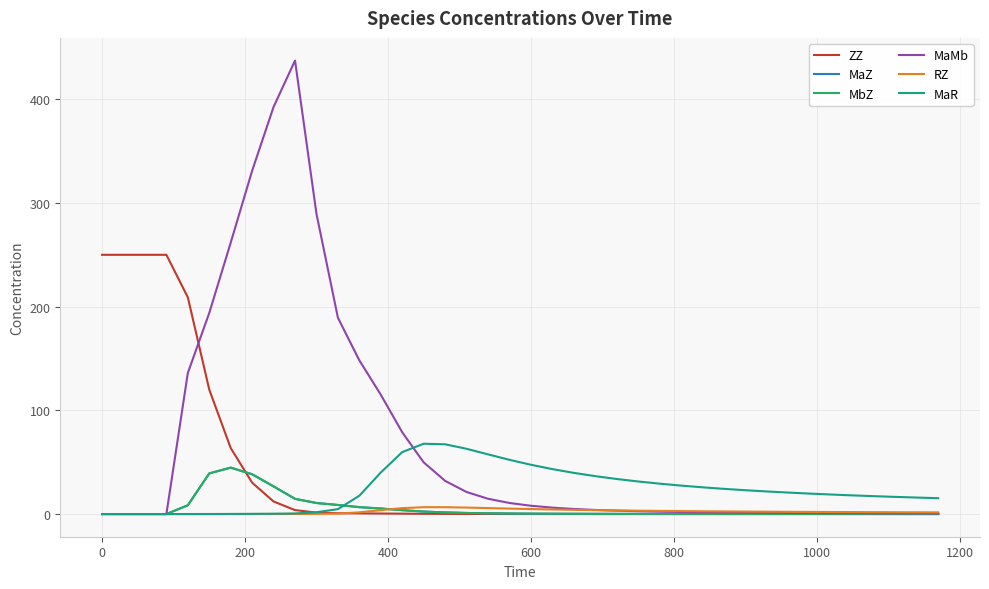

Which series has the largest range (max minus min)?

MaMb